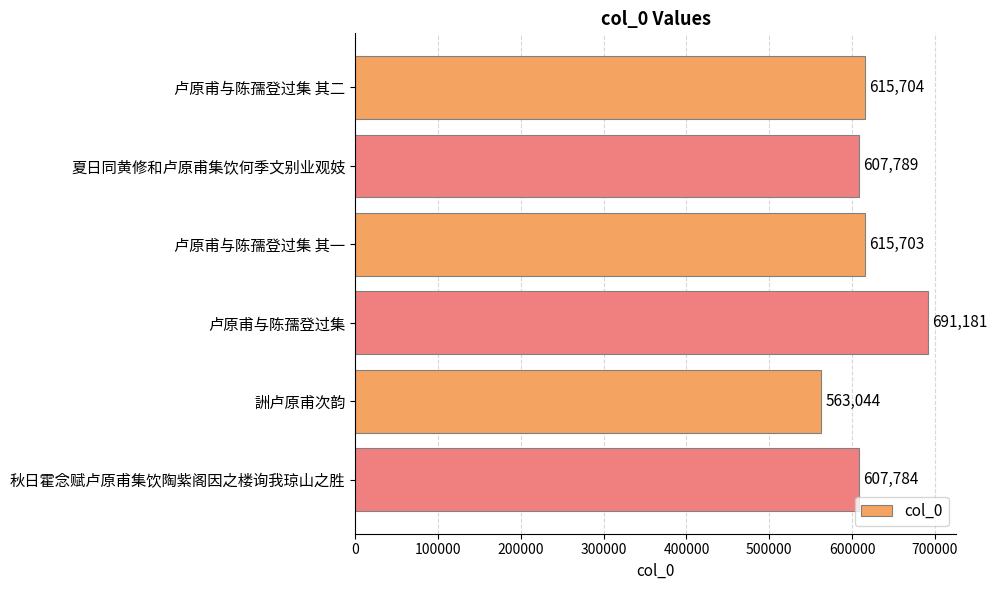

What is the change in value from 夏日同黄修和卢原甫集饮何季文别业观妓 to 詶卢原甫次韵?

-44745